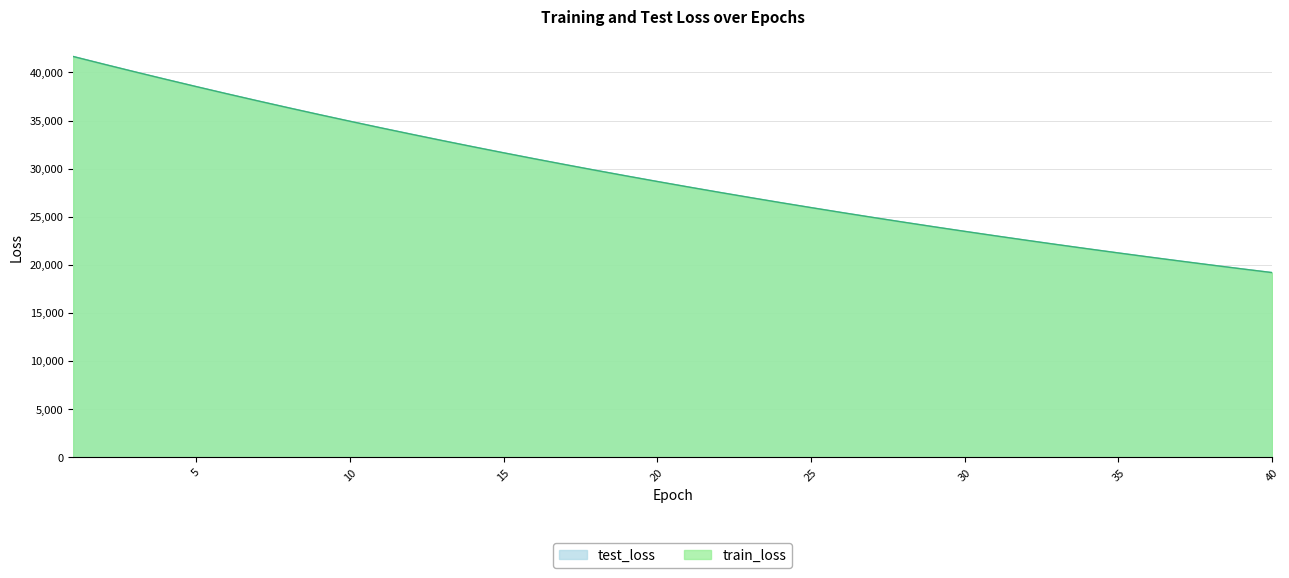

The test_loss series shows 63366.1 at 5. True or false?

False